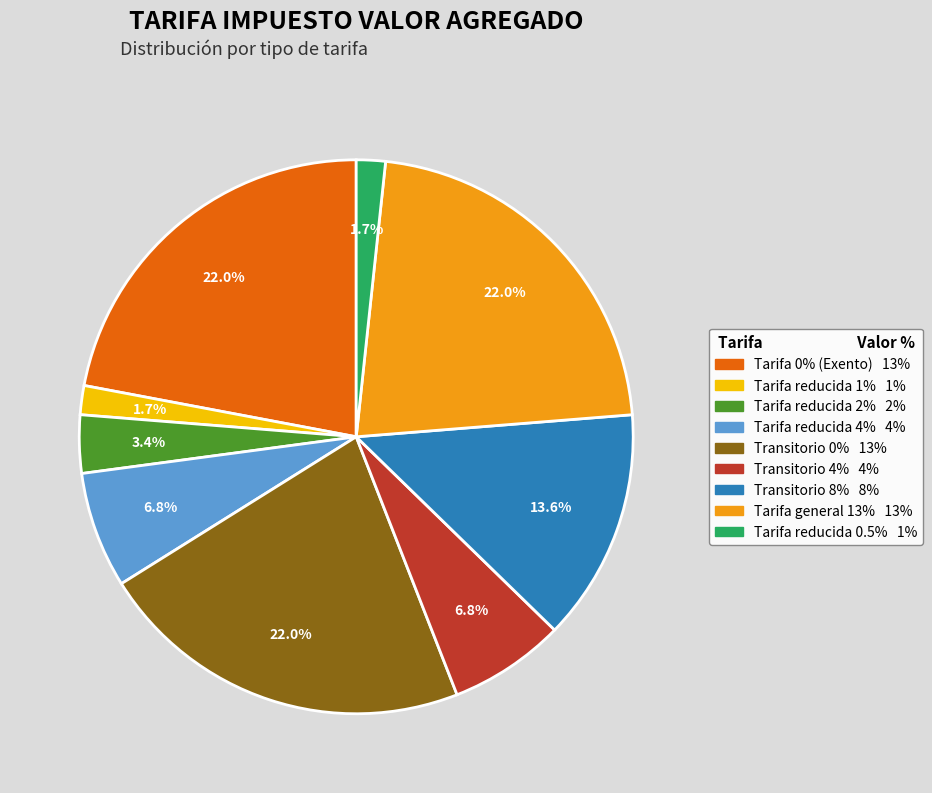

Does any single category account for the majority?

No